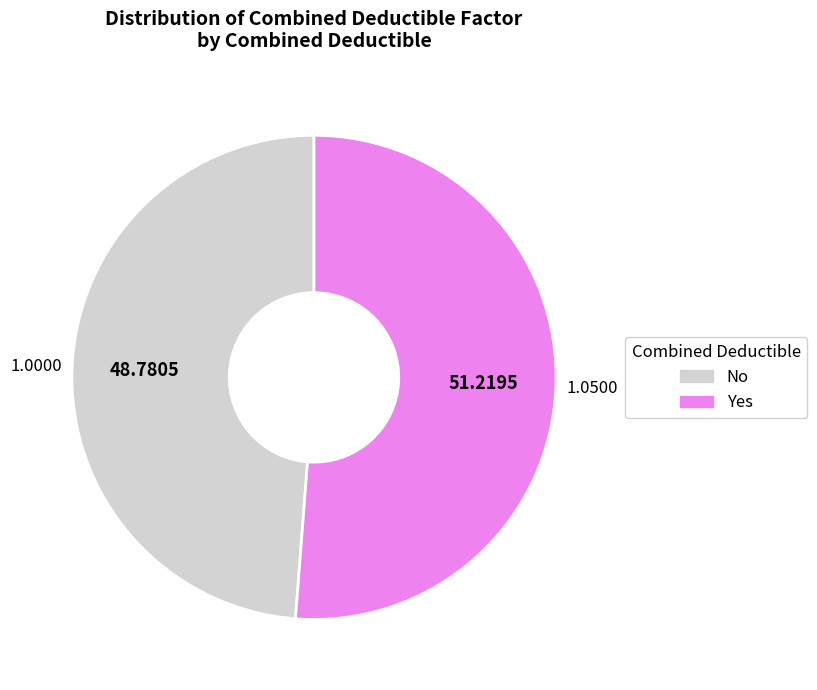

Which has a higher value, No or Yes?

Yes